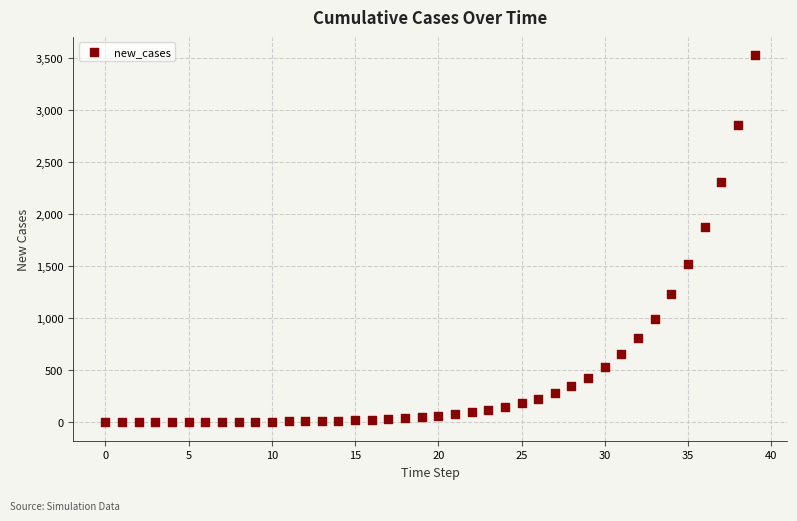

What Y value in the scatter plot is closest to 1762?

1873.2